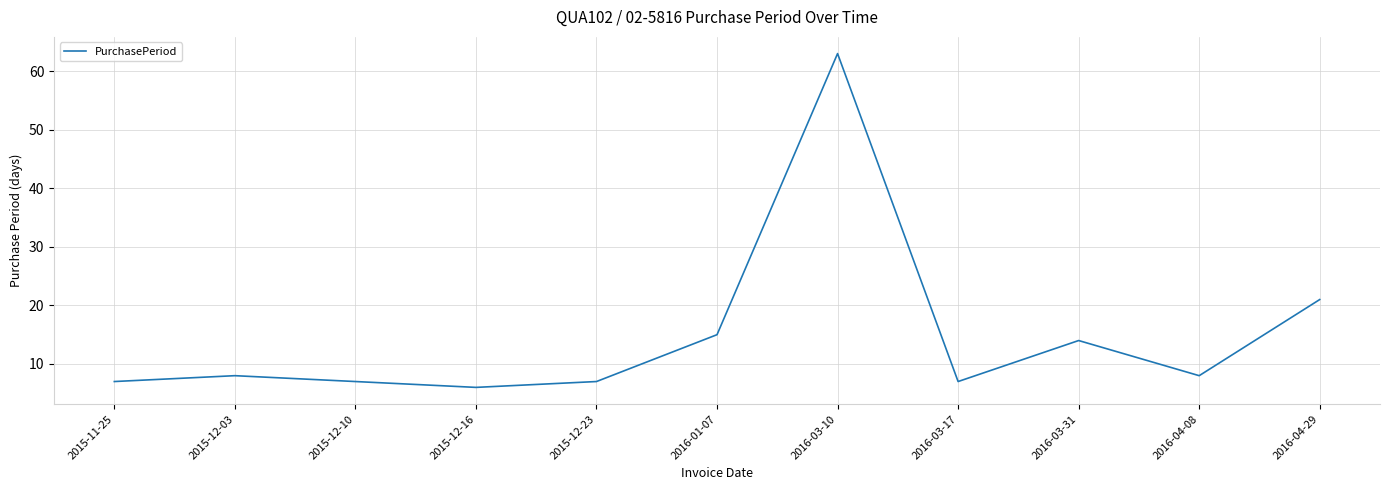

Approximately how many times larger is the value at 2016-03-10 compared to 2016-03-31?

4.5